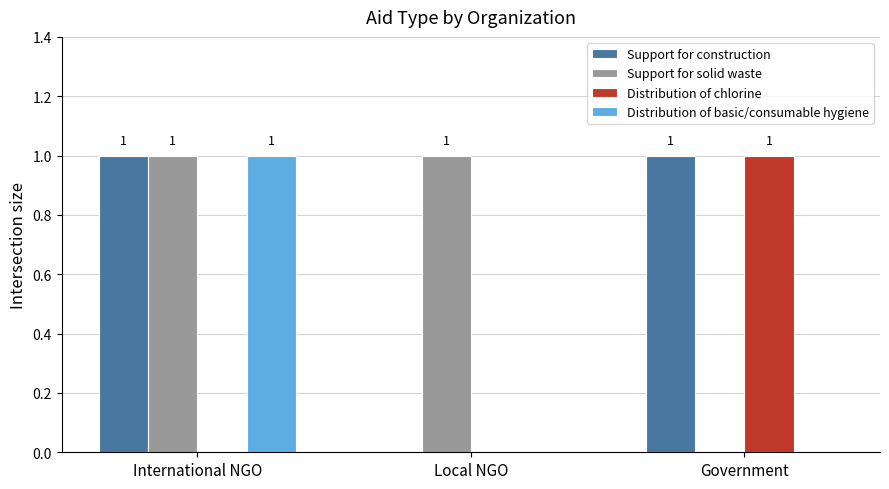

The Support for solid waste series shows 0 at Local NGO. True or false?

False